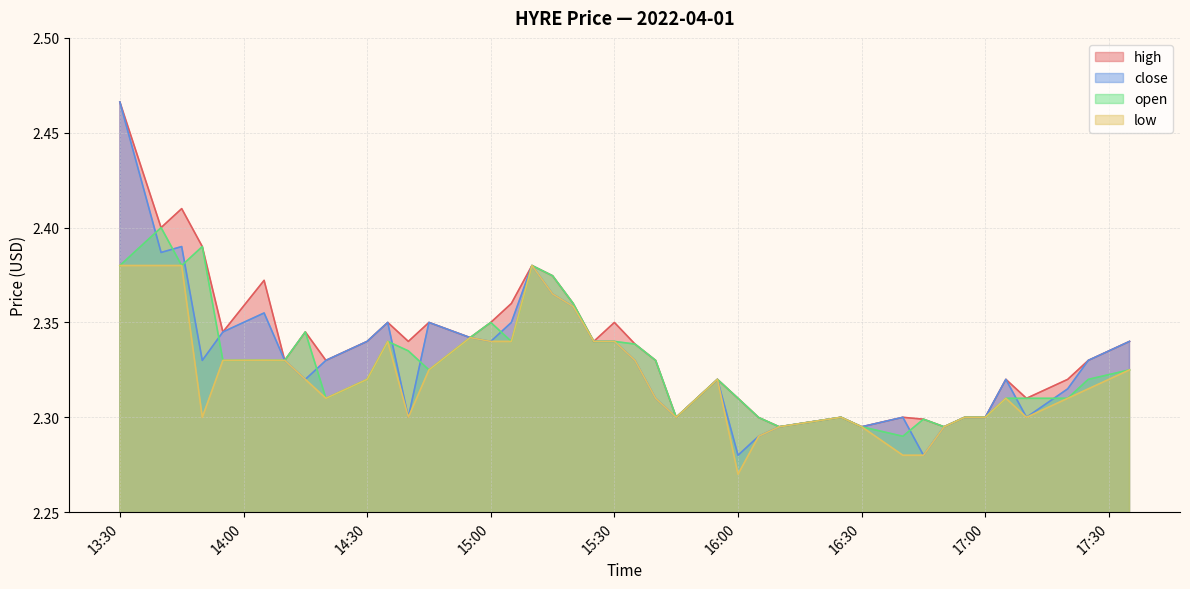

Is it true that high equals 2.4 at 2022-04-01 15:05:00?

True